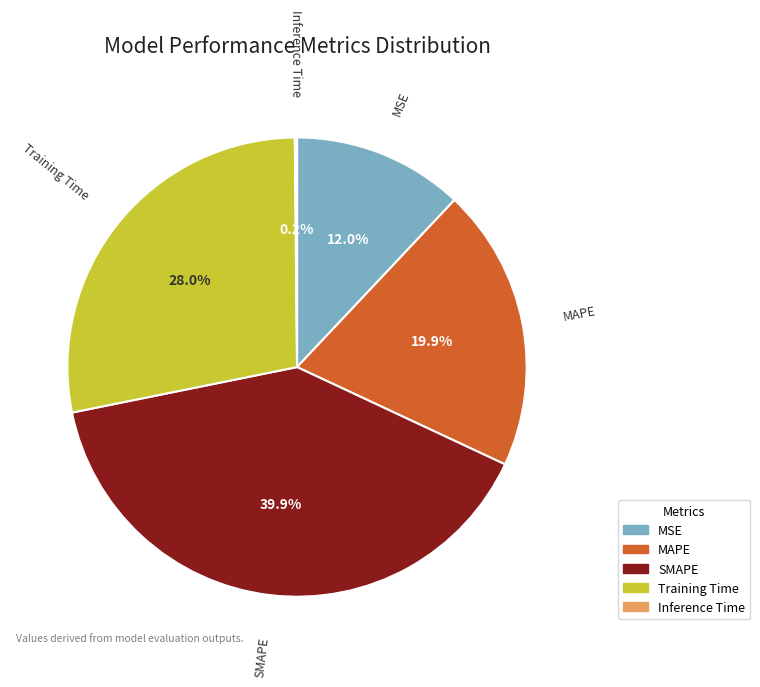

Approximately how many times larger is the value at MAPE compared to Training Time?

0.7